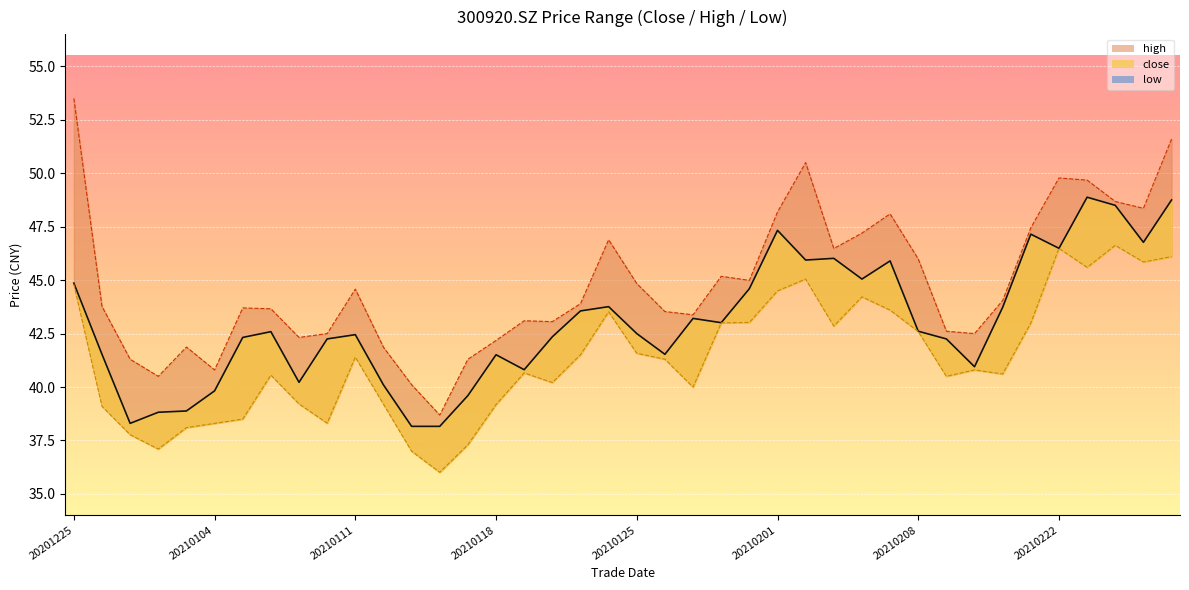

At which category is the sum across all series the highest?

20210226